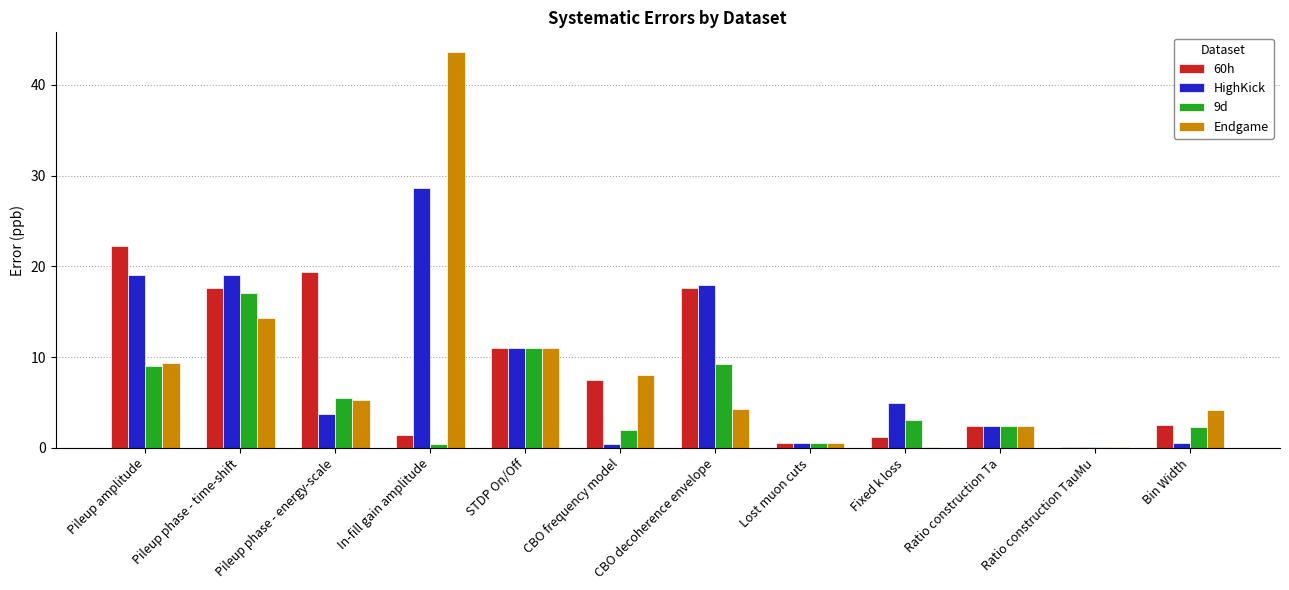

What is the spread (max minus min) of values at CBO decoherence envelope?

13.7